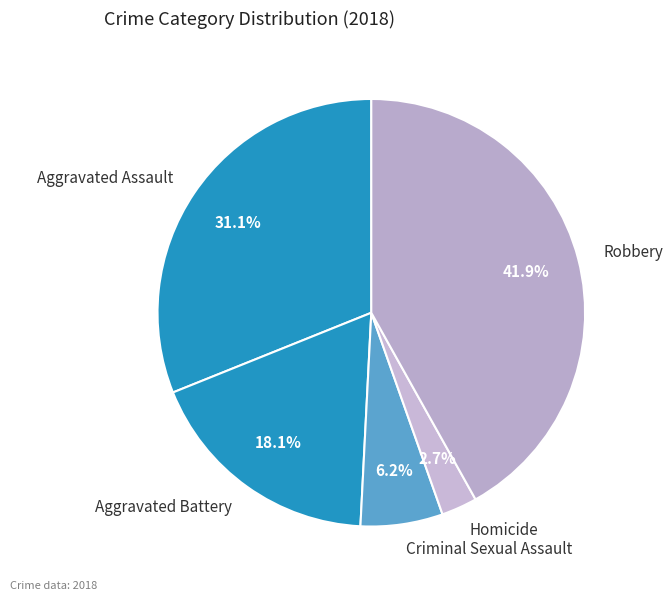

What is the ratio of the value at Aggravated Battery to the value at Homicide?

6.7